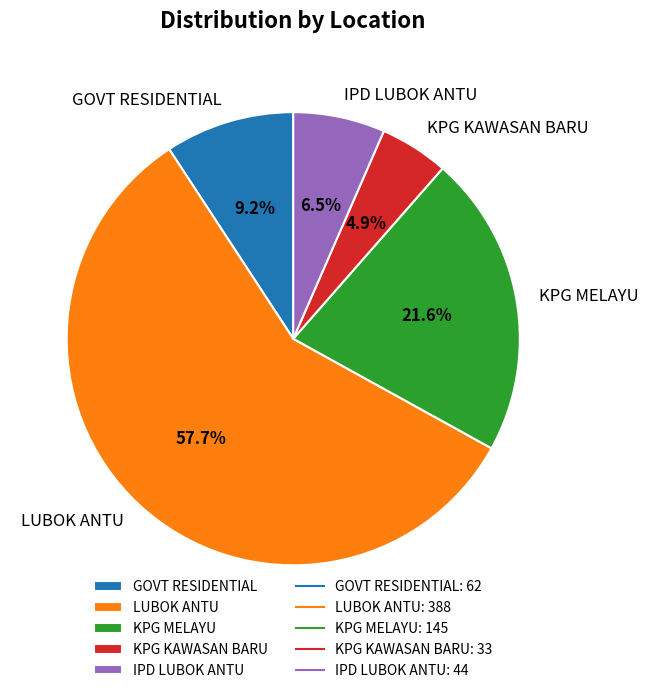

To the nearest percent, what is the combined percentage of KPG KAWASAN BARU and GOVT RESIDENTIAL?

14%